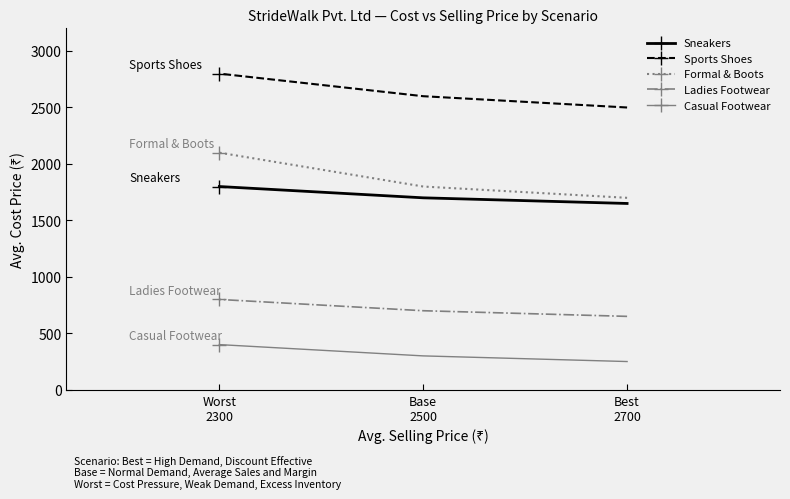

What position from the left is Base
2500?

2